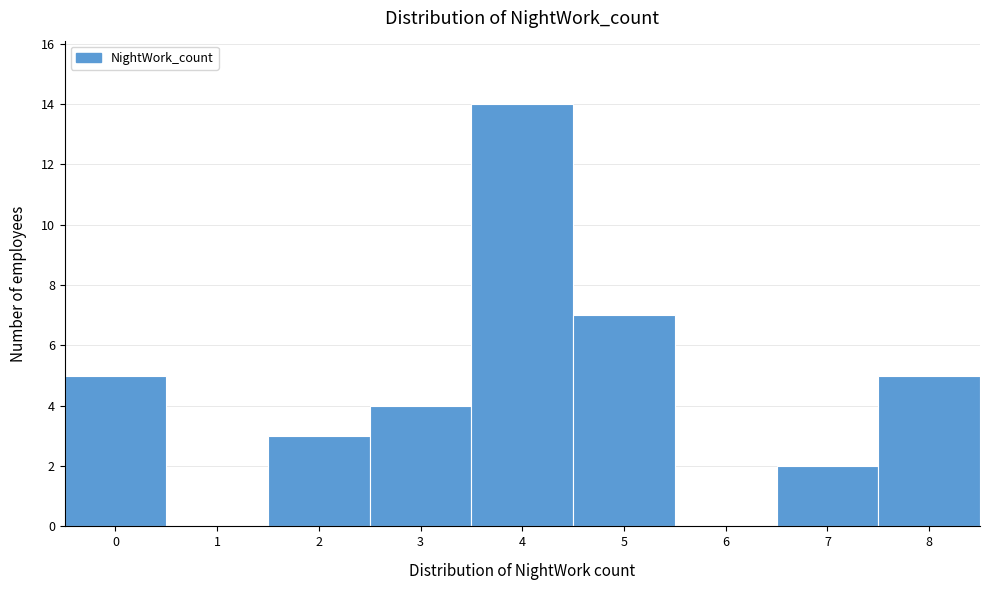

Which range on the x-axis has the tallest bar?

3.5 to 4.5